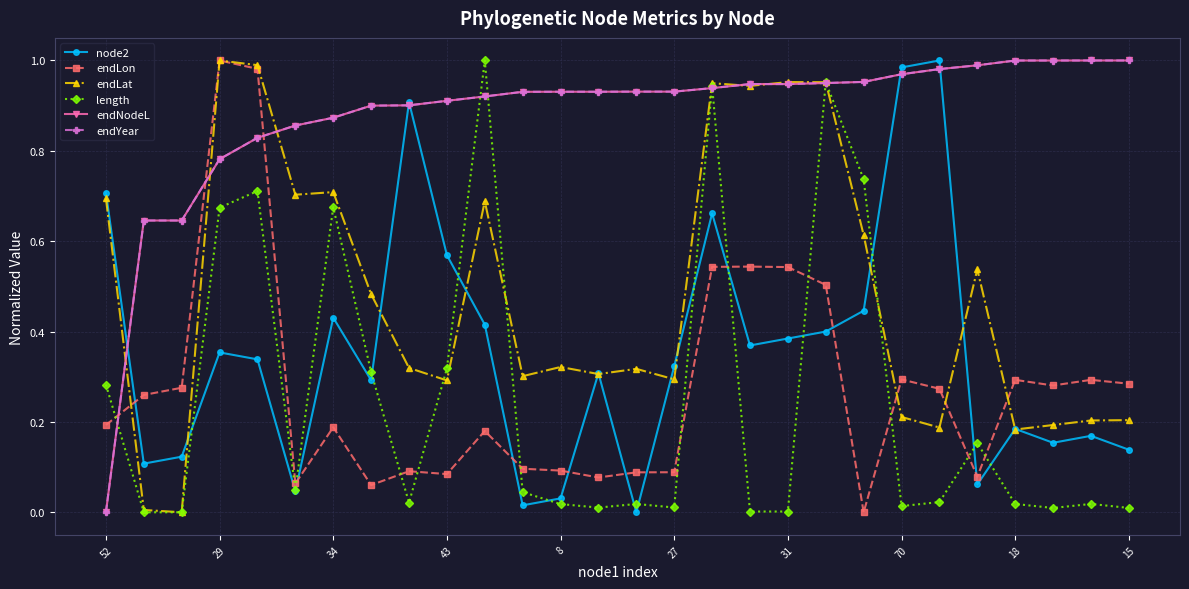

Is this an area chart (filled region under the line)?

No